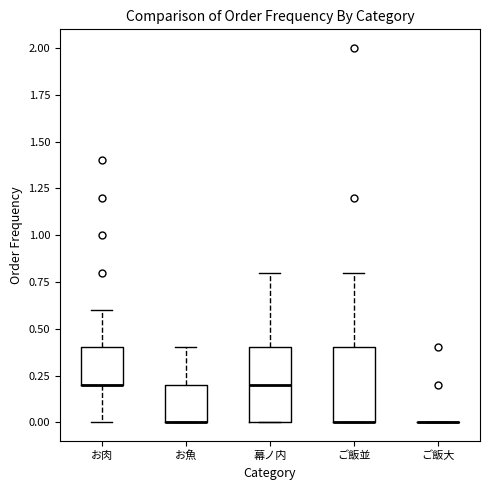

Reading left to right, transcribe this box plot: for each box, give where its median line is, the range the box spans, and where its two whiskers end, as read against the y-axis. The values are not printed on the chart, so give them approximately, as read against the axis.

お肉: median 0.2 (drawn on the box's lower edge), box 0.2 to 0.4, whiskers 0.0 to 0.6
お魚: median 0.0 (drawn on the box's lower edge), box 0.0 to 0.2, whiskers 0.0 to 0.4
幕ノ内: median 0.2, box 0.0 to 0.4, whiskers 0.0 to 0.8
ご飯並: median 0.0 (drawn on the box's lower edge), box 0.0 to 0.4, whiskers 0.0 to 0.8
ご飯大: box collapsed to a line at 0.0, whiskers 0.0 to 0.0